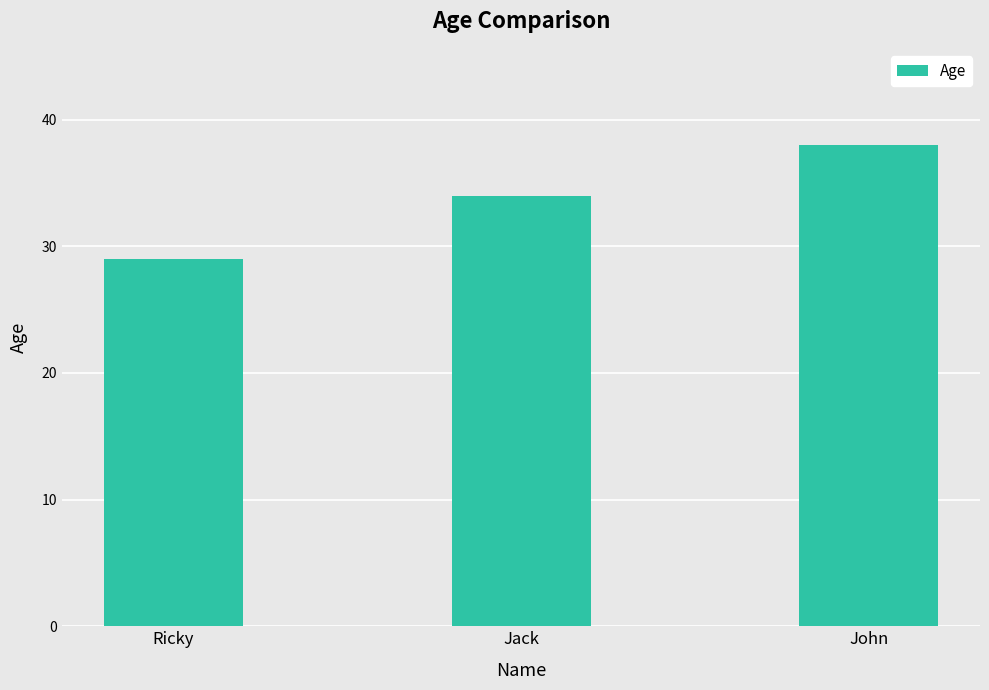

What is the average value?

34